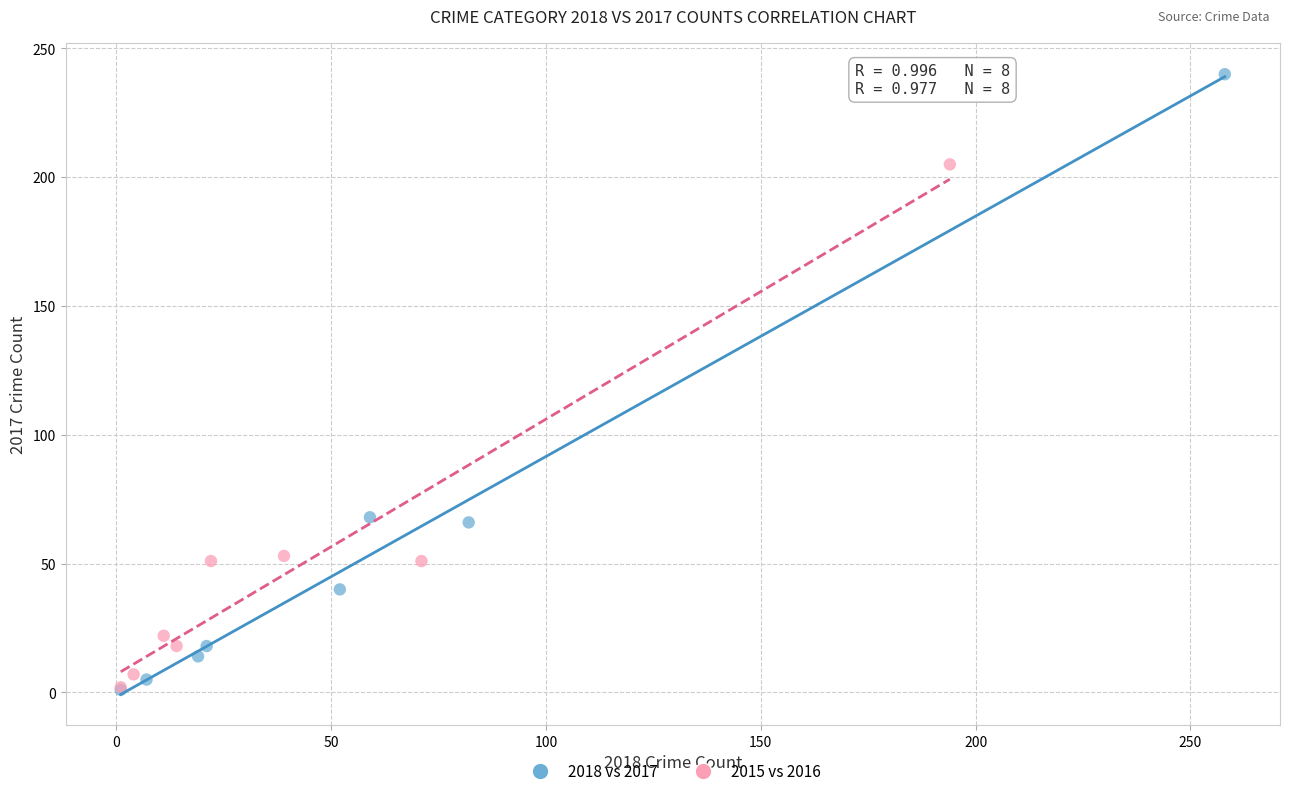

What are all the series names shown in the legend?

2018 vs 2017, 2015 vs 2016